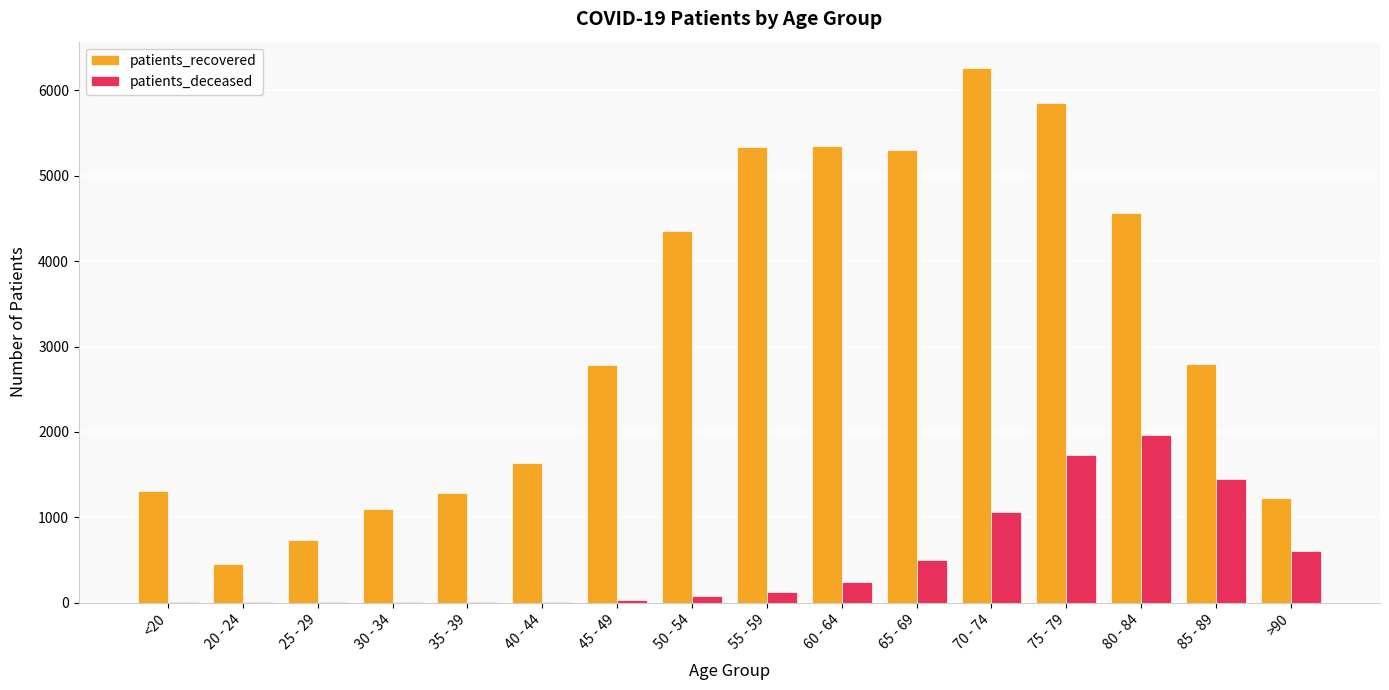

What is the maximum value for patients_recovered?

6259